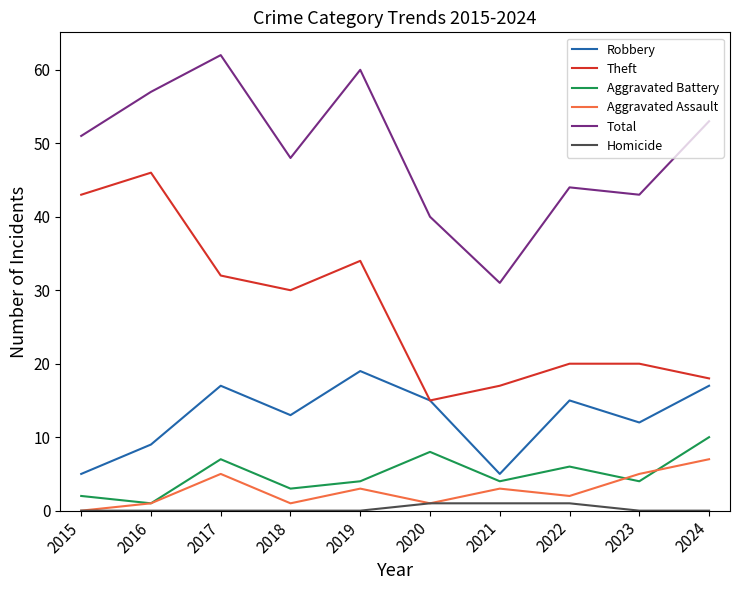

True or false: Aggravated Battery has more than 0 points higher than both neighbors.

True